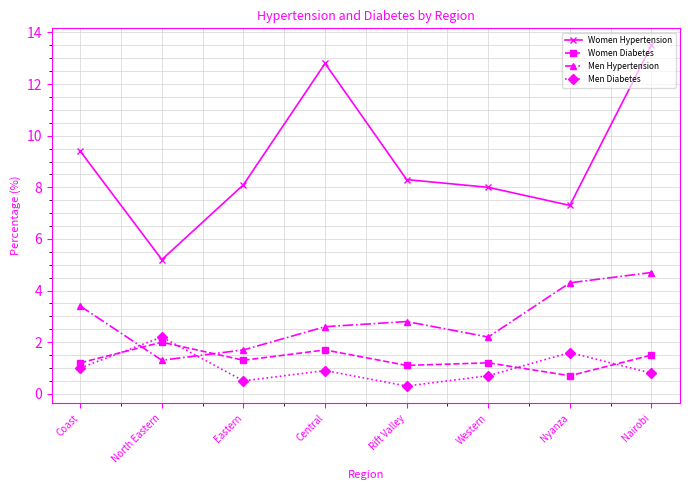

What is the difference between the second highest and second lowest values in the Women Diabetes series?

0.6